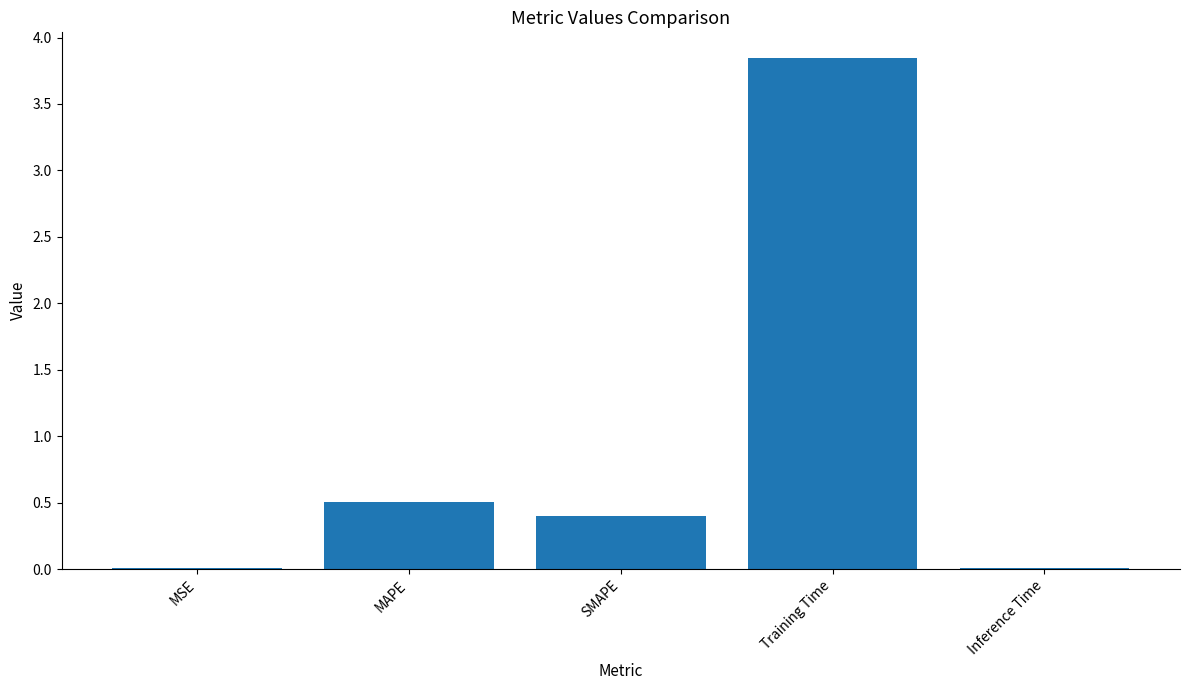

The chart shows a value of 0.5 at MAPE. True or false?

True